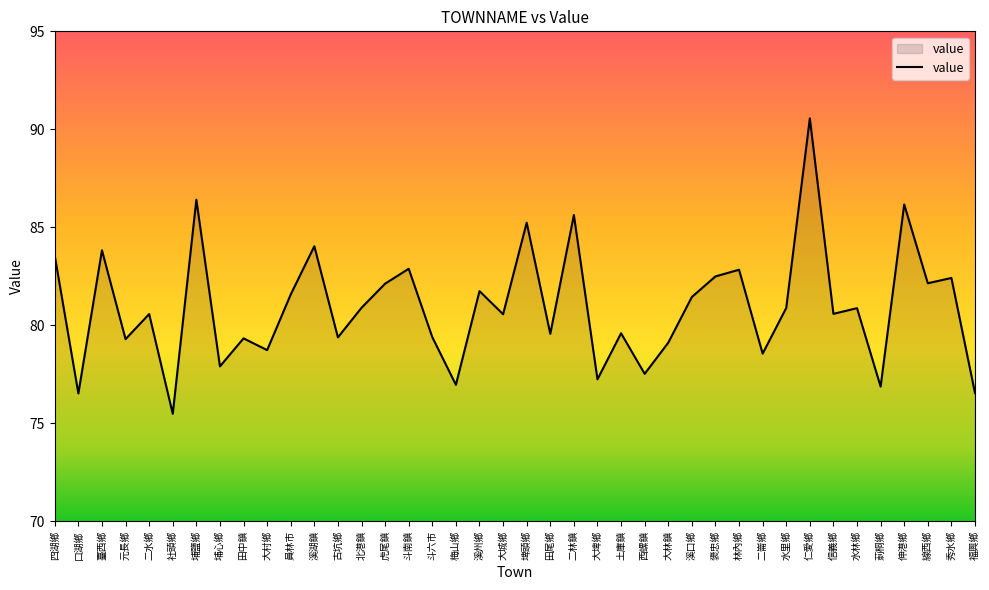

The chart shows a value of 90.6 at 仁愛鄉. True or false?

True